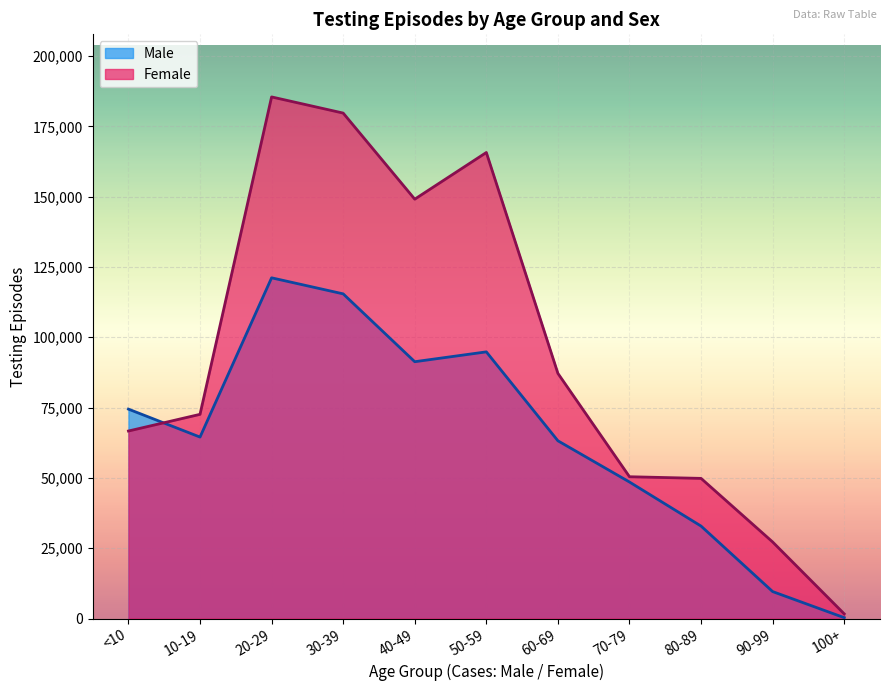

What is the sum of the Male values at 30-39 and 100+?

115736